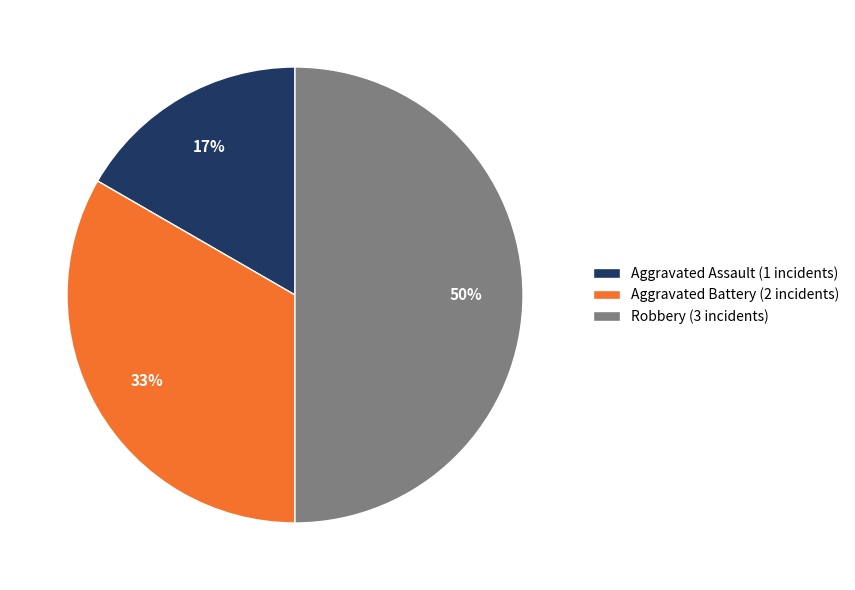

What is the largest slice in the pie chart?

Robbery